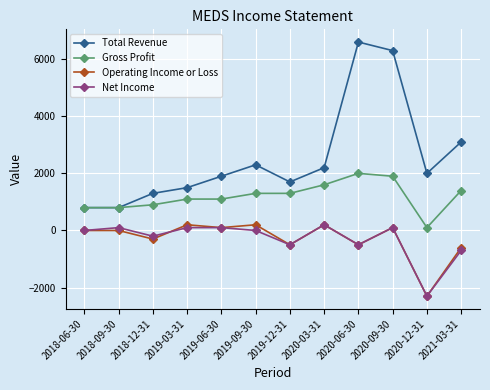

Does the chart display data point markers on the line(s)?

Yes